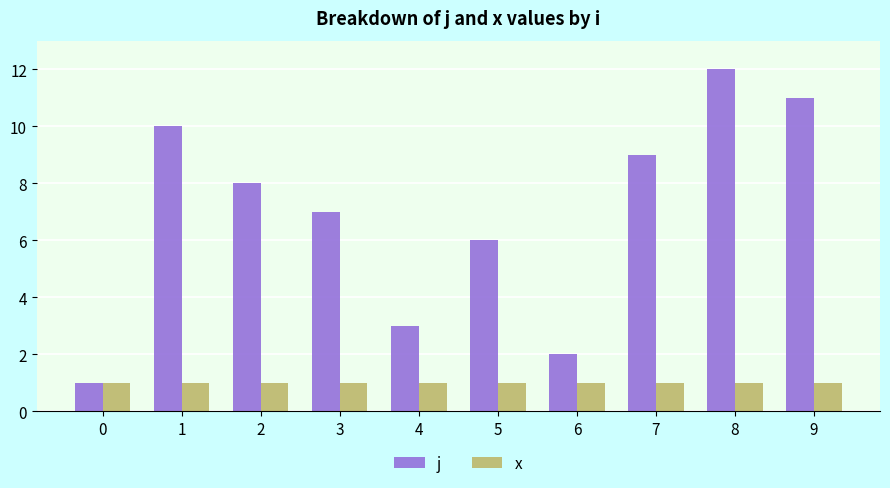

Rank the series by their average value, from highest to lowest.

j, x